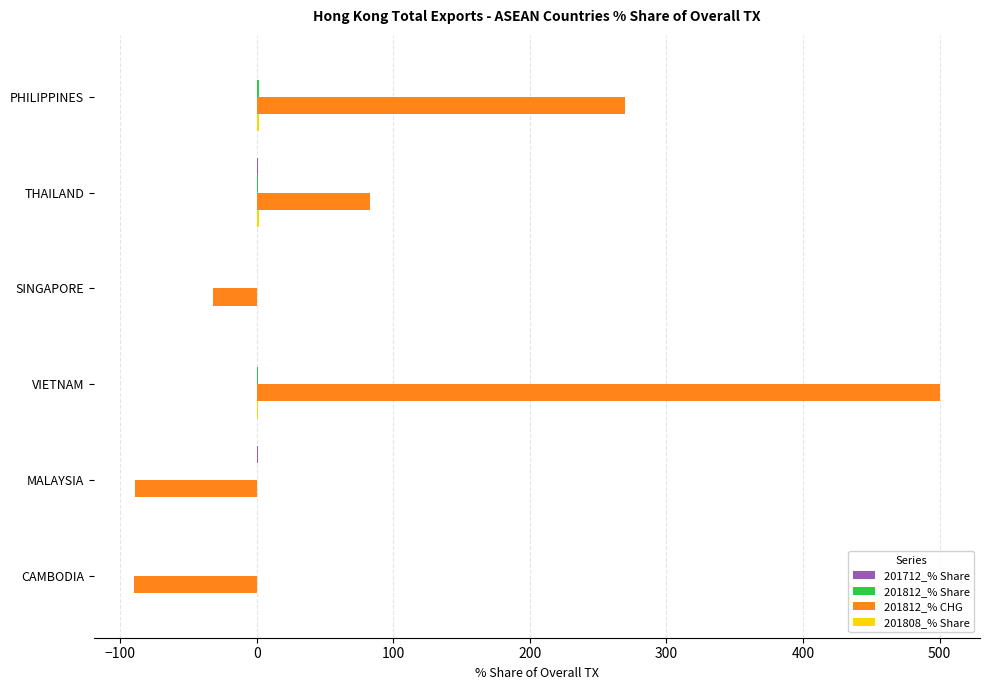

True or false: 201812_% CHG has a value of -141.3 at CAMBODIA.

False